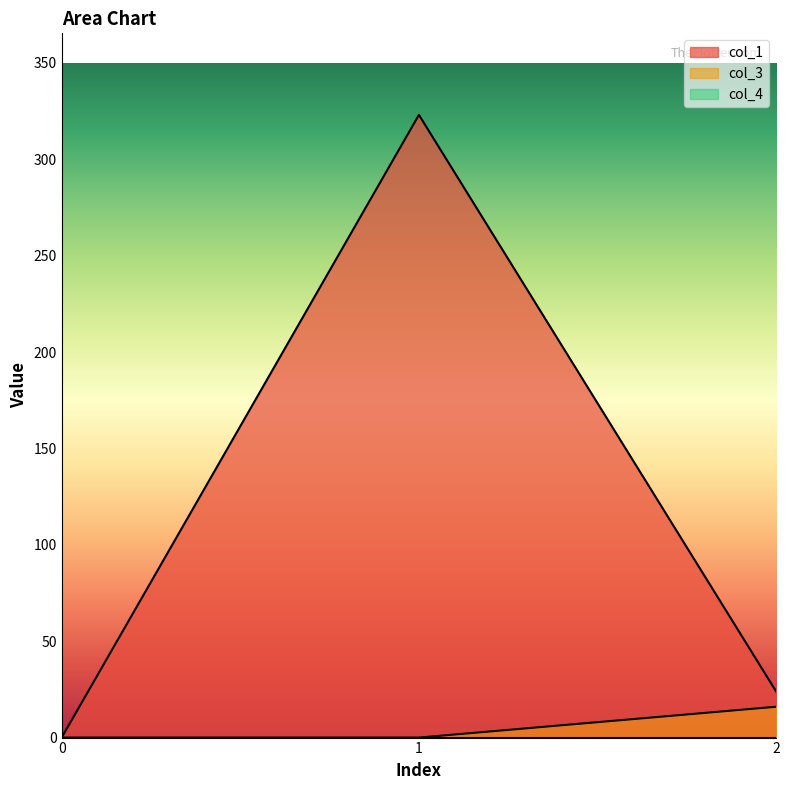

Count the number of data series in this chart.

3